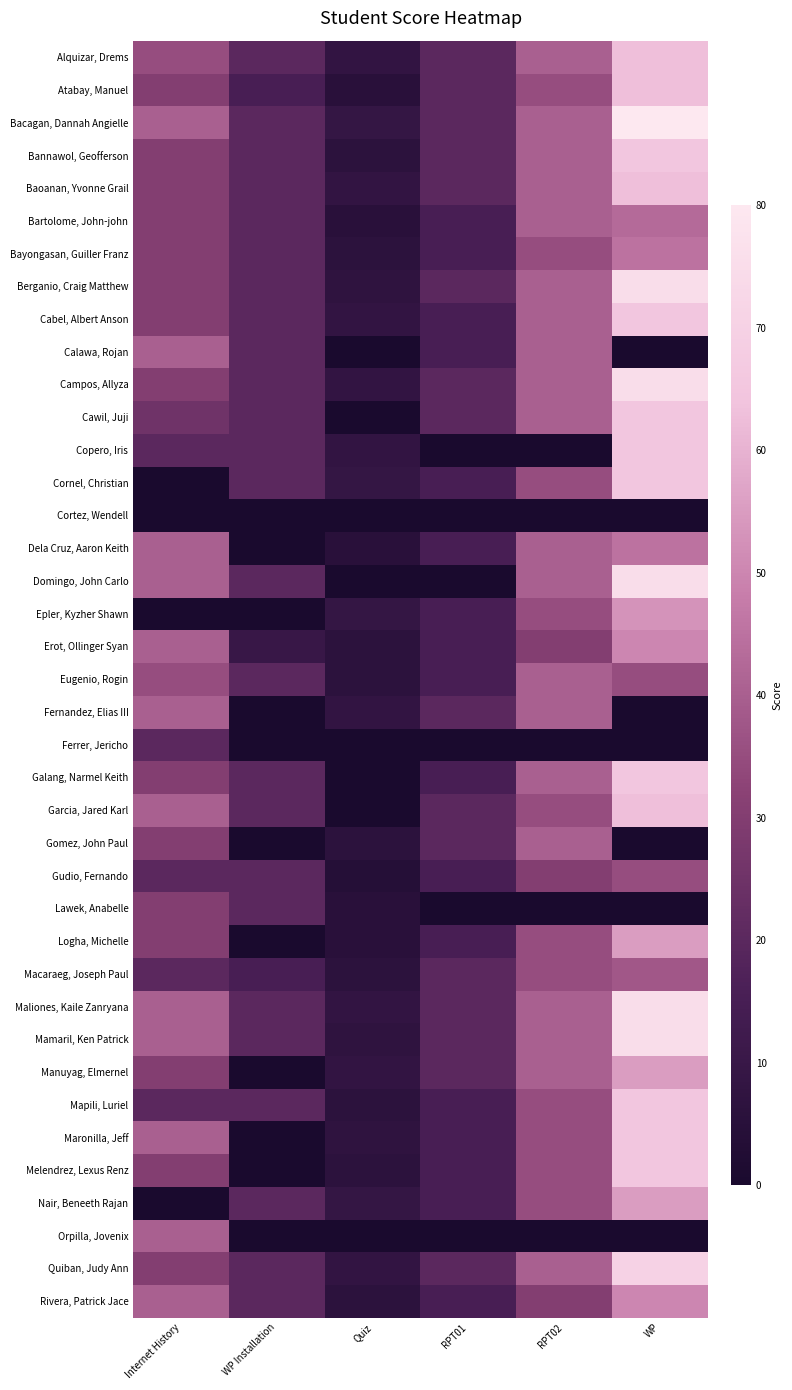

At which category is the sum across all series the highest?

WP